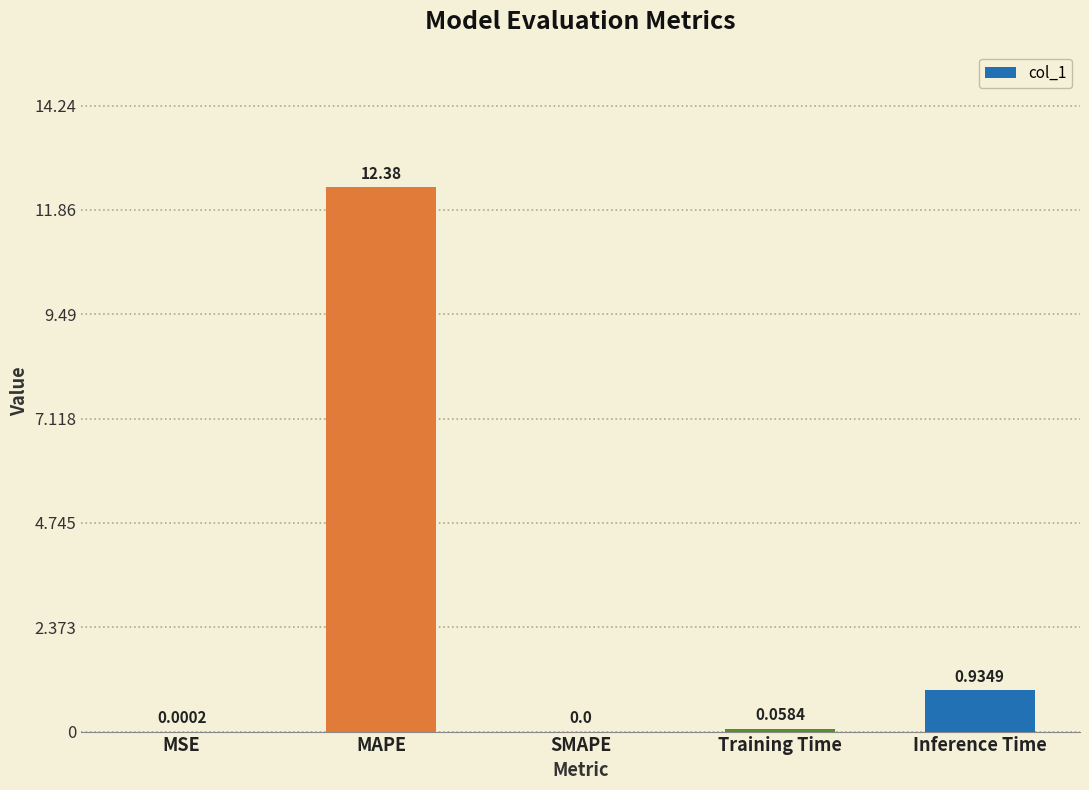

Which label corresponds to the largest value in the chart?

MAPE